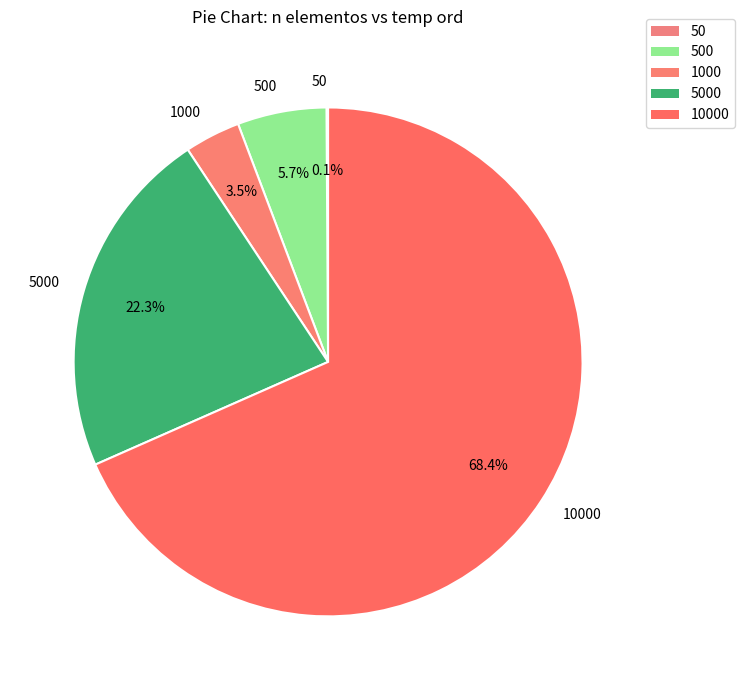

Which slice is the largest?

10000